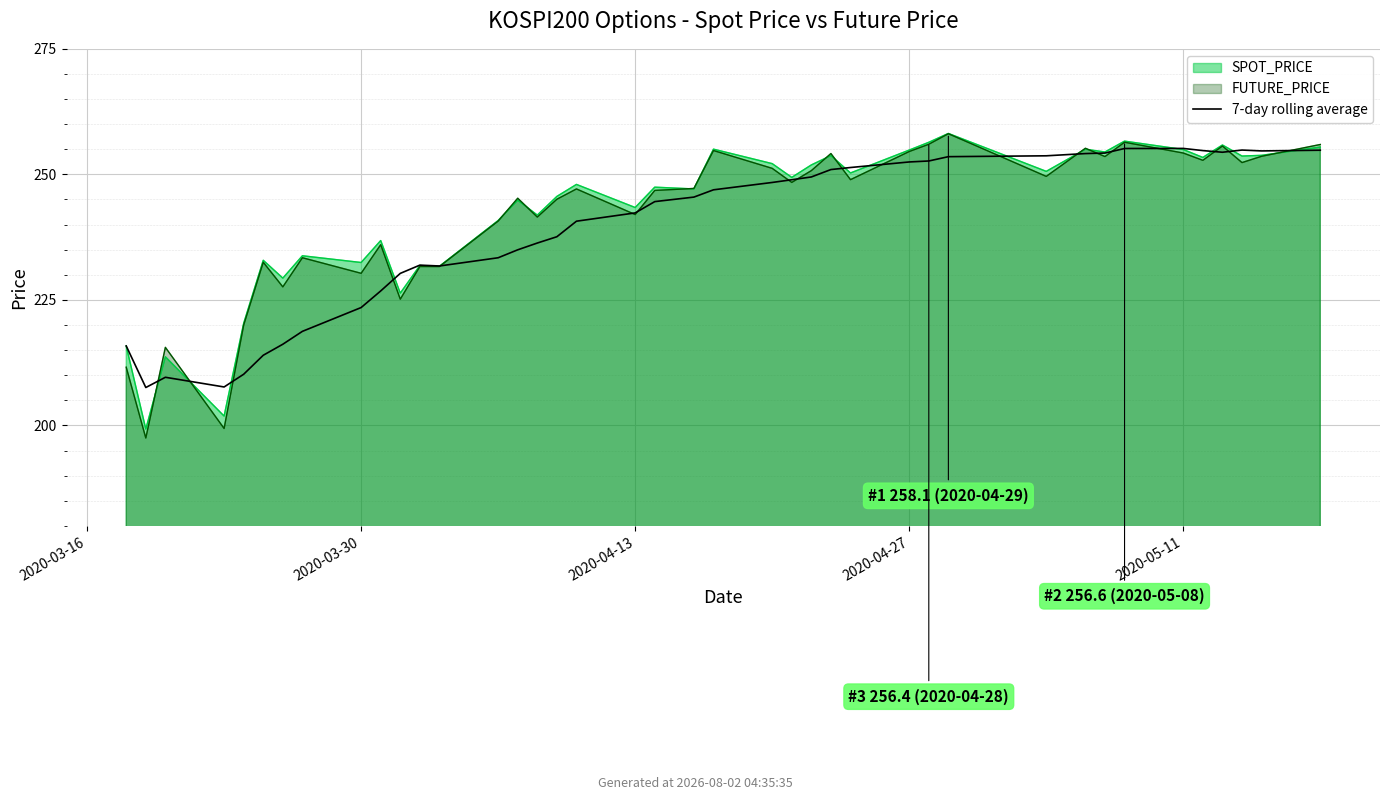

The chart shows a value of 332.1 at 14. True or false?

False